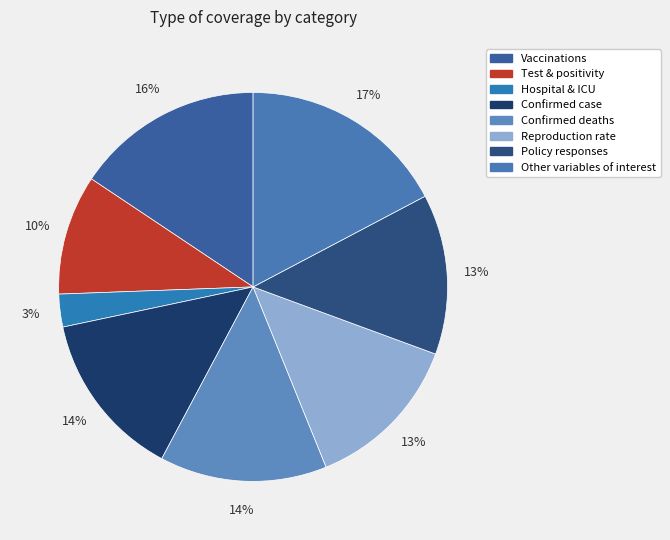

Which slice is the largest?

Other variables of interest